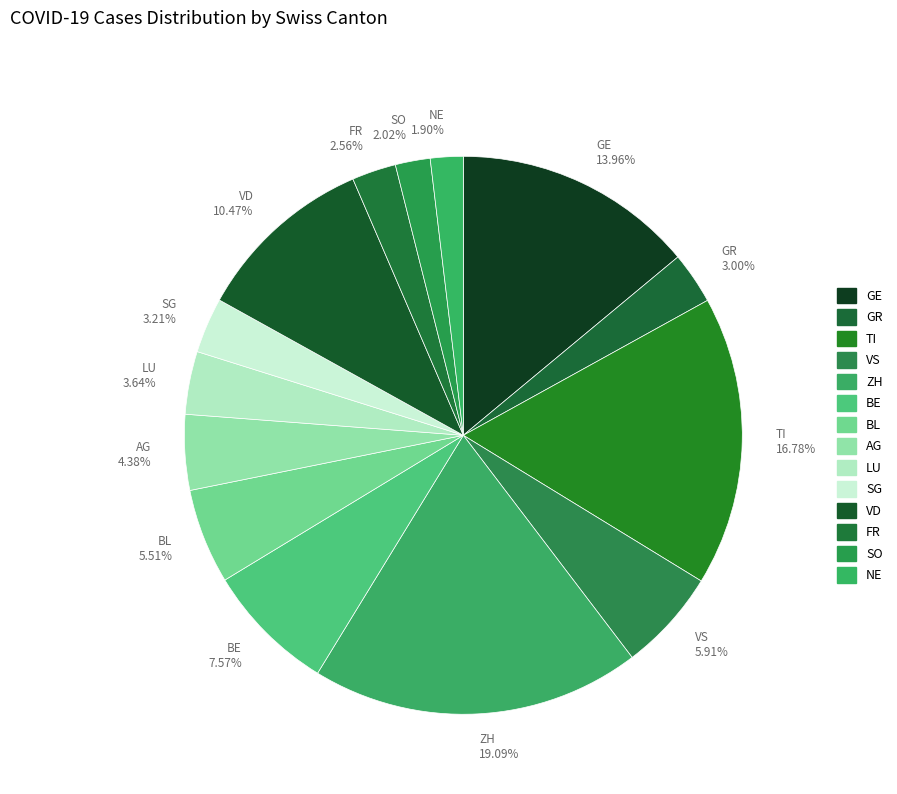

To the nearest percent, what is the average slice percentage?

7%